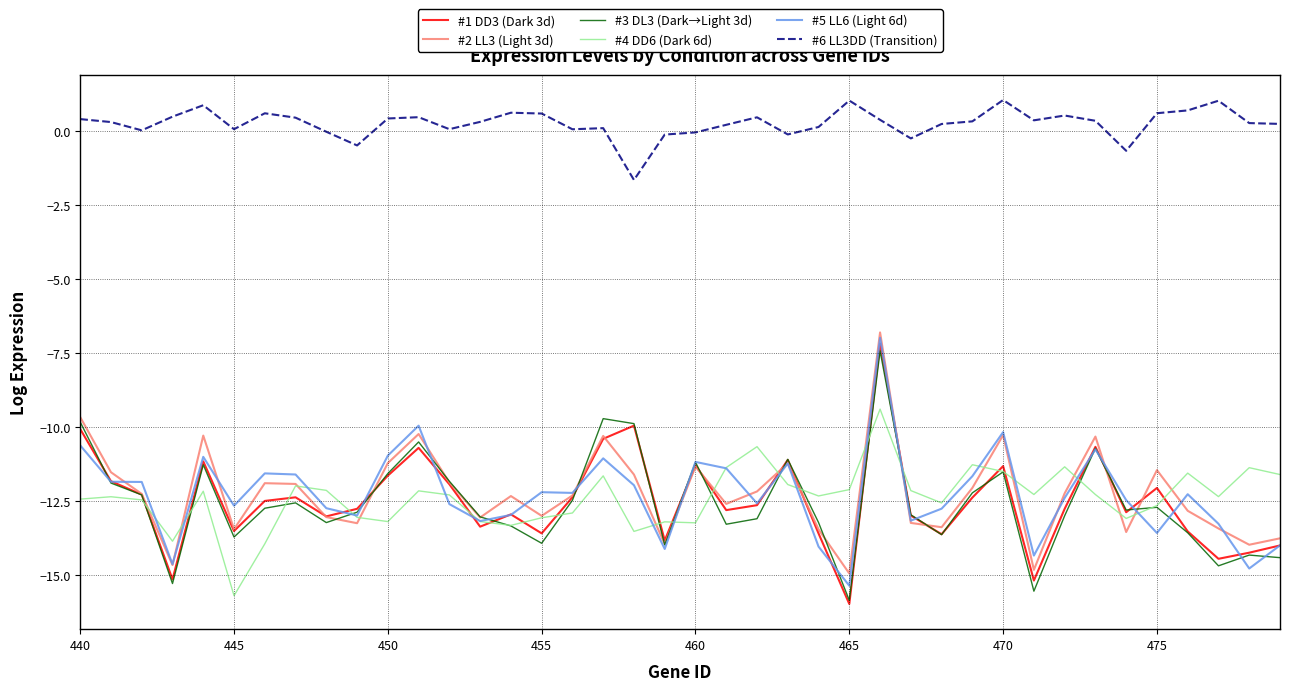

What are all the series names shown in the legend?

#1 DD3 (Dark 3d), #2 LL3 (Light 3d), #3 DL3 (Dark→Light 3d), #4 DD6 (Dark 6d), #5 LL6 (Light 6d), #6 LL3DD (Transition)